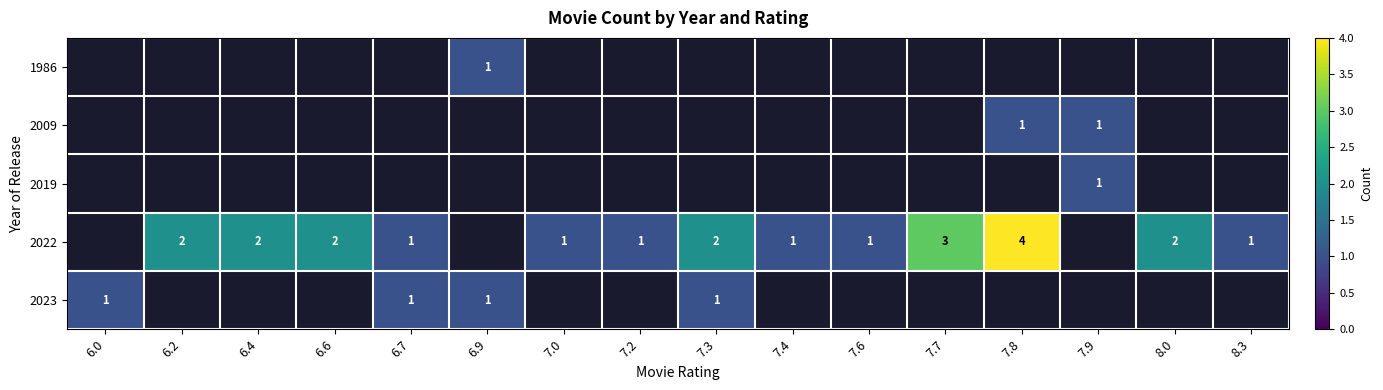

True or false: 2022 has a value of 4 at 7.8.

True